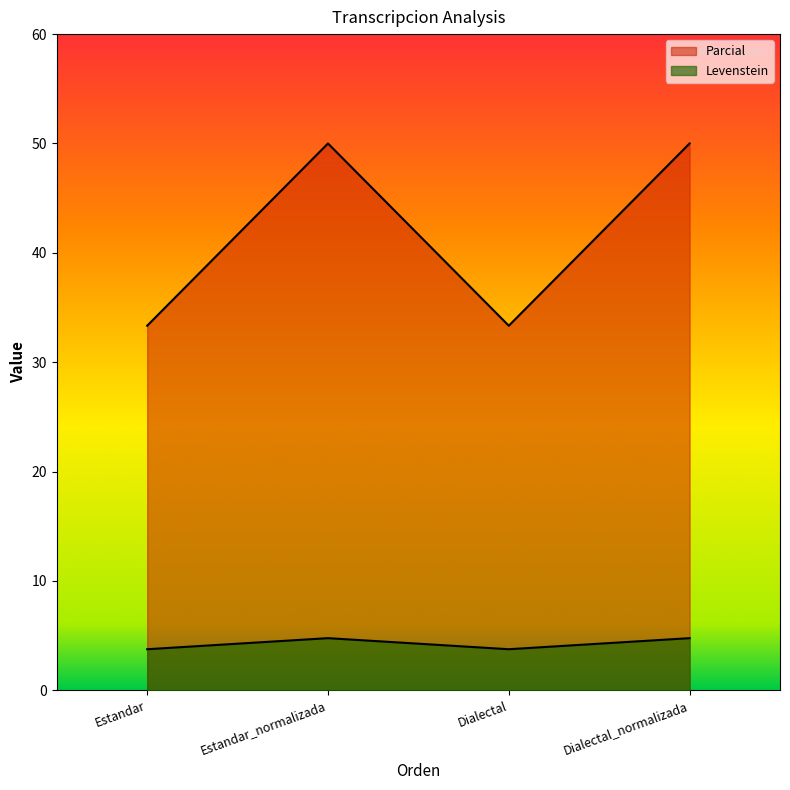

True or false: Parcial and Levenstein cross at least once.

False